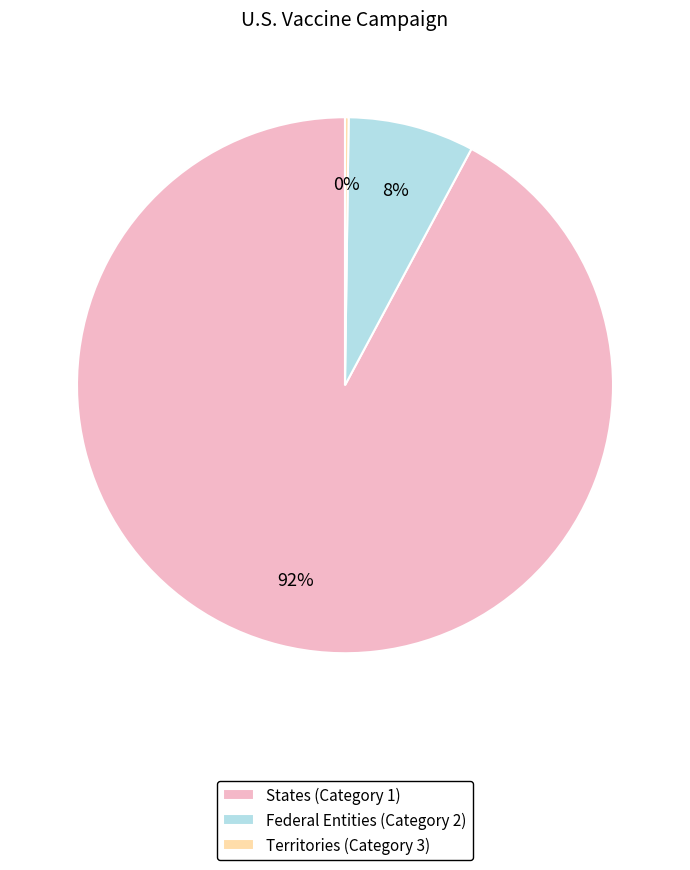

Is there any slice that represents more than half of the pie?

Yes